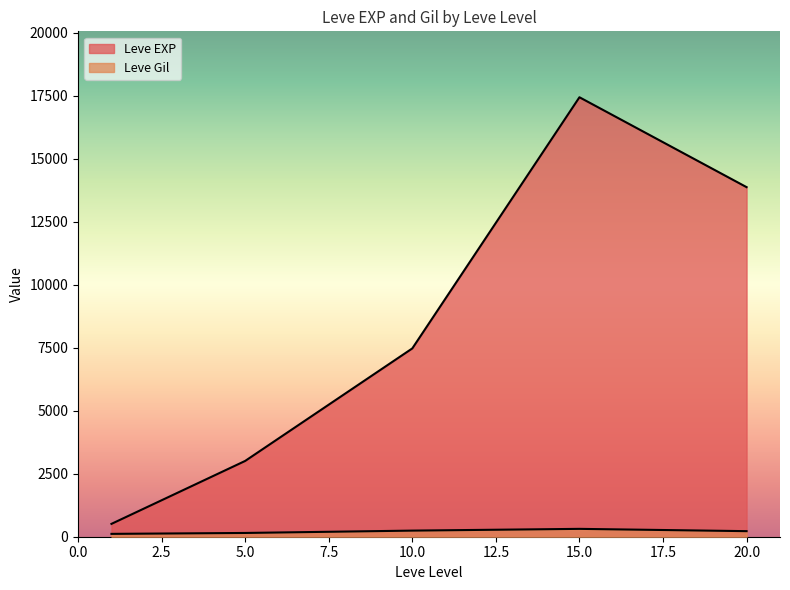

At 1, list the series in order from smallest to largest.

Leve Gil, Leve EXP